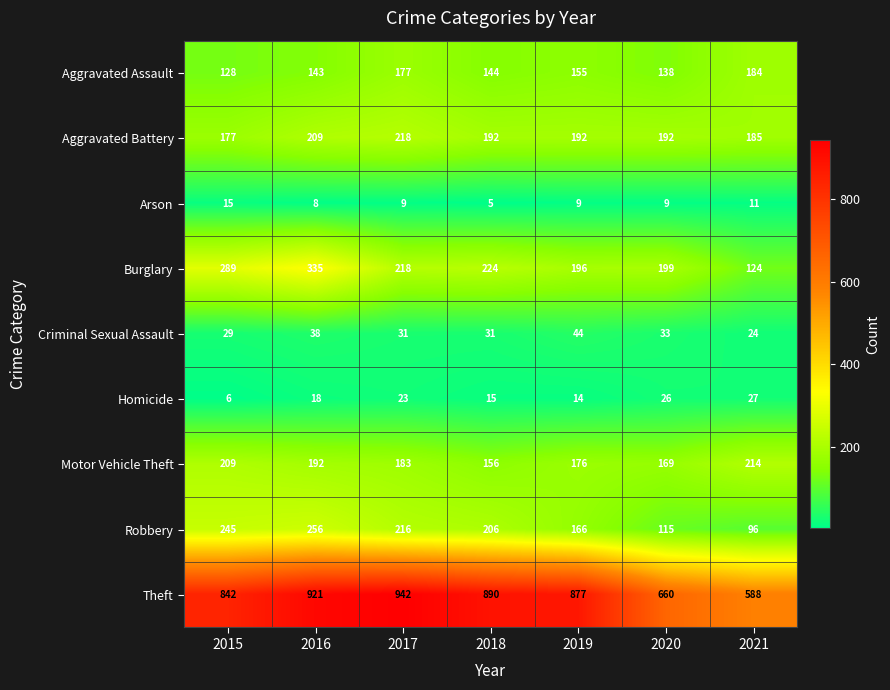

At how many categories does at least one series exceed 138?

7